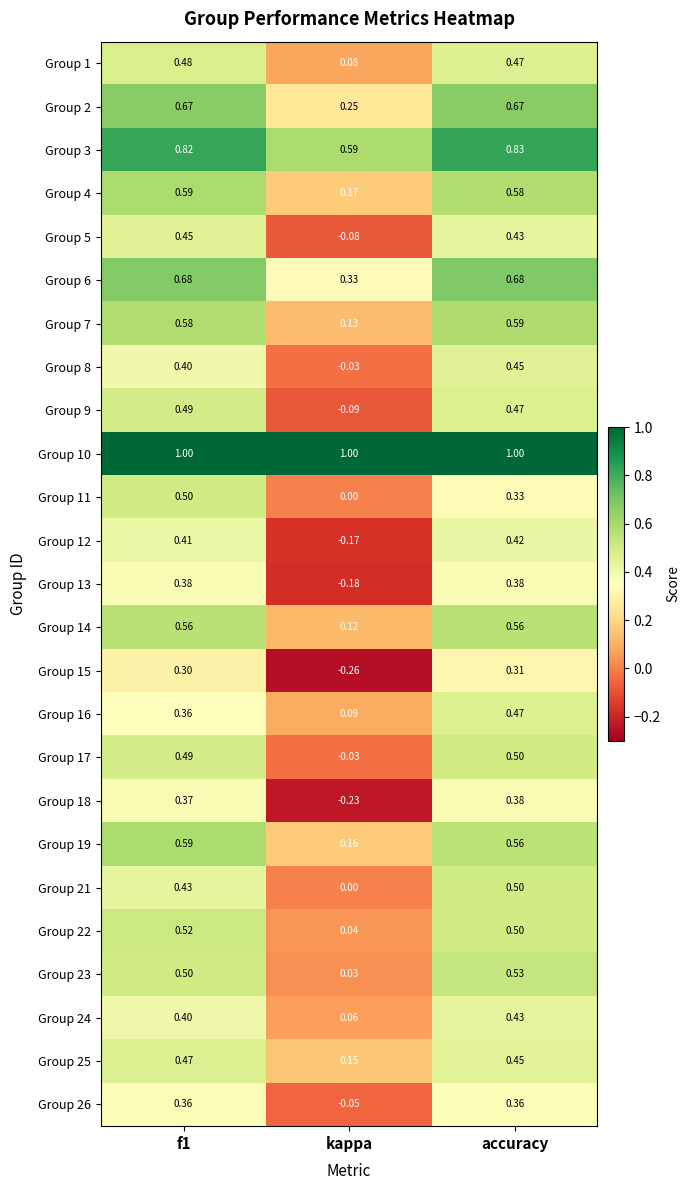

At how many categories does at least one series exceed 0?

3